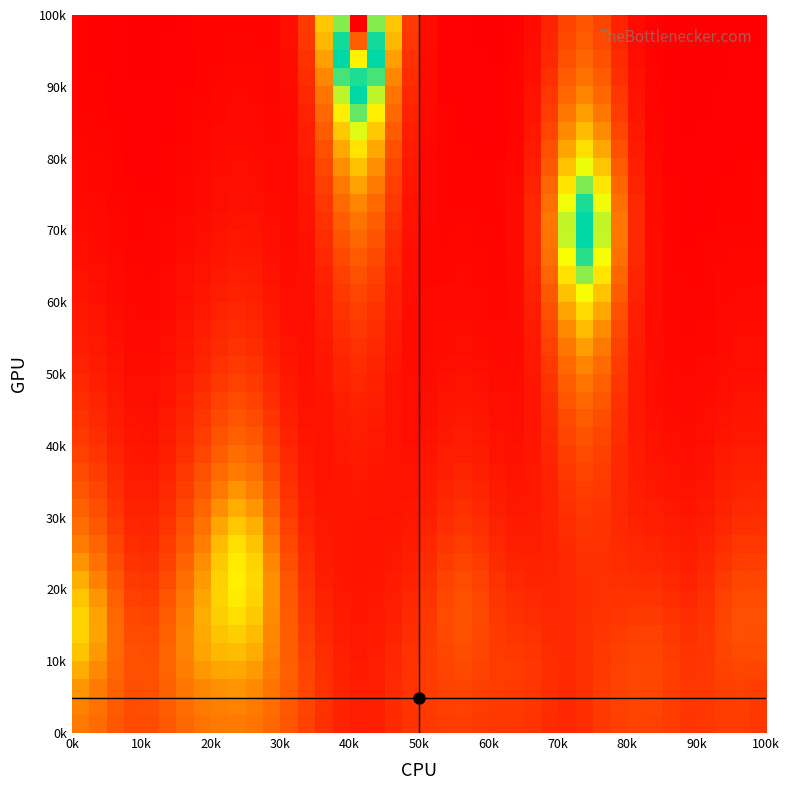

At how many categories does at least one series exceed 0?

40